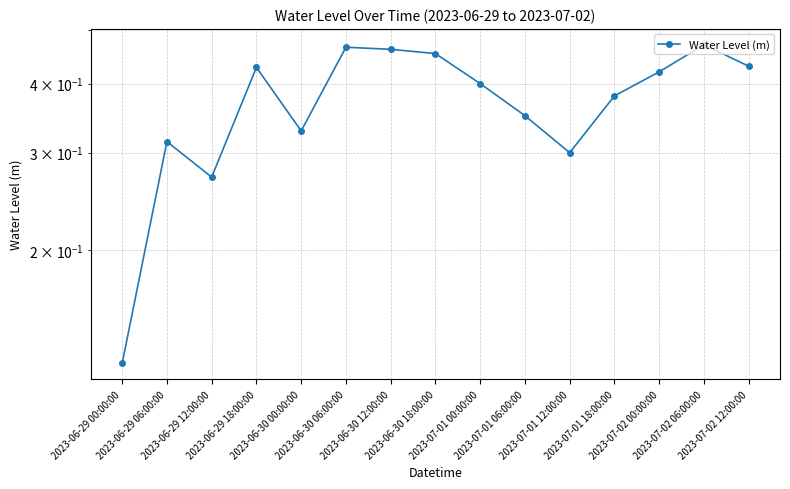

At which category does the data reach its first local peak?

2023-06-29 06:00:00